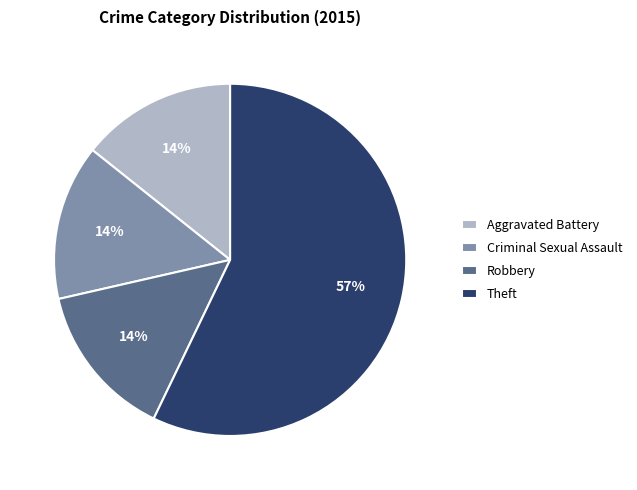

Is the sum of Robbery and Theft greater than half?

Yes